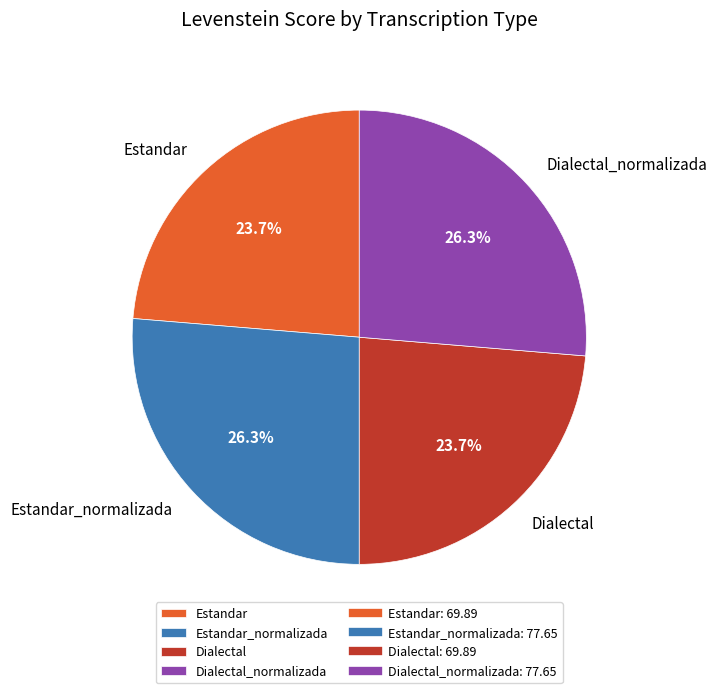

To the nearest percent, what is the average slice percentage?

25%